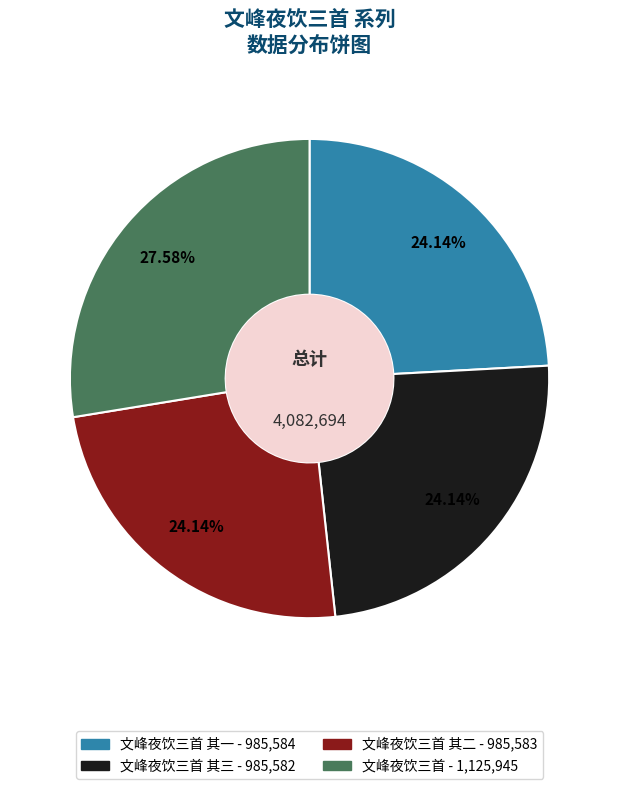

Does any single category account for the majority?

No